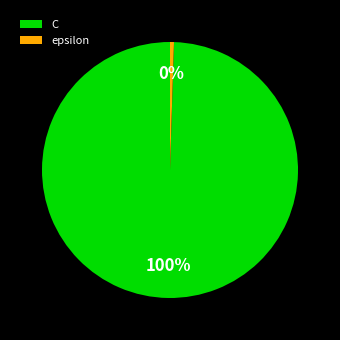

How many slices are in this pie chart?

2